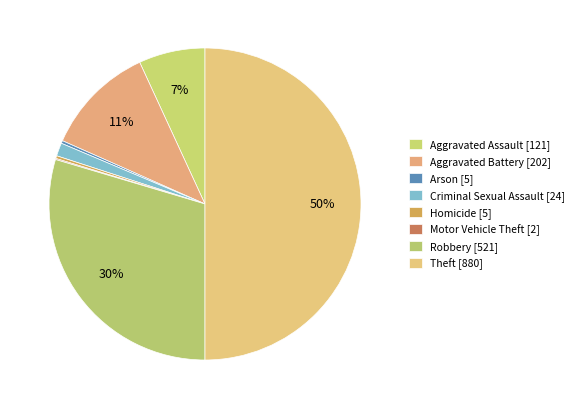

To the nearest percent, what percentage of the pie is Aggravated Battery?

11%